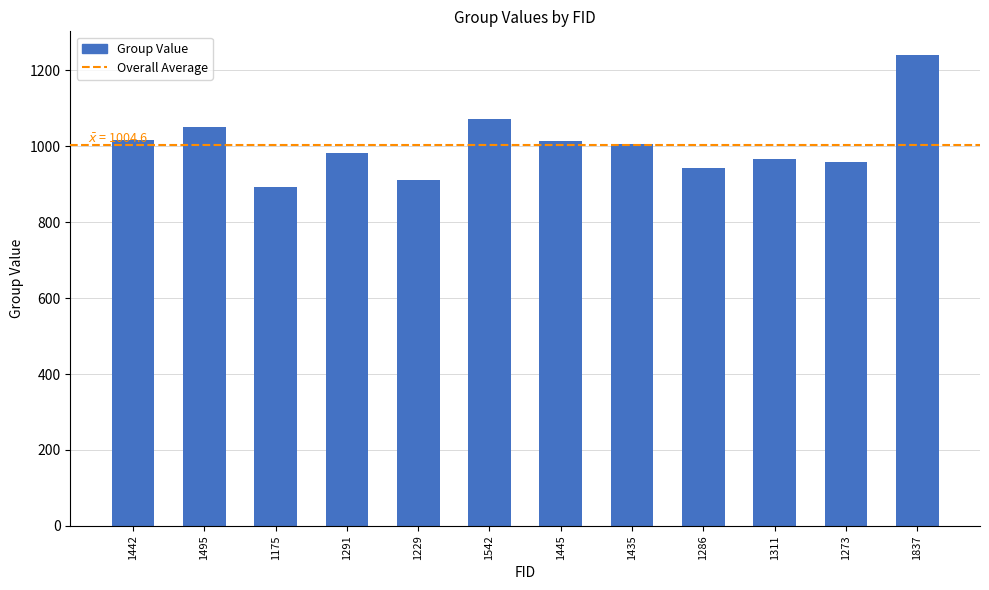

At which category does the chart reach its minimum across all series?

1175